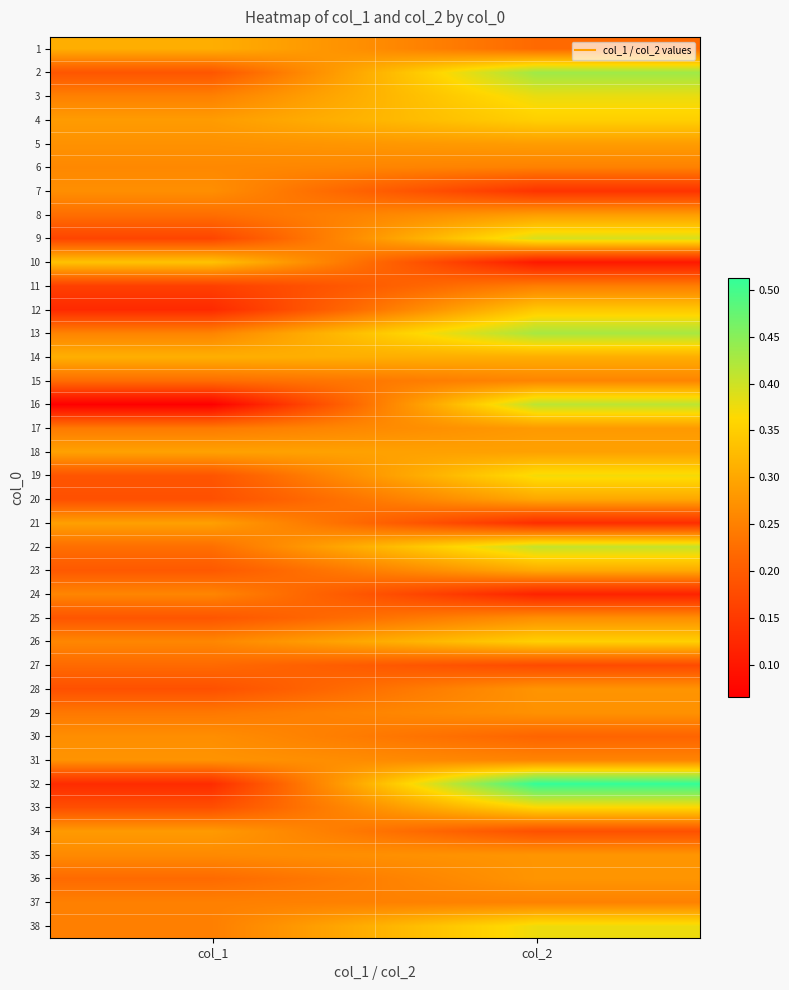

How many series are shown in this chart?

38